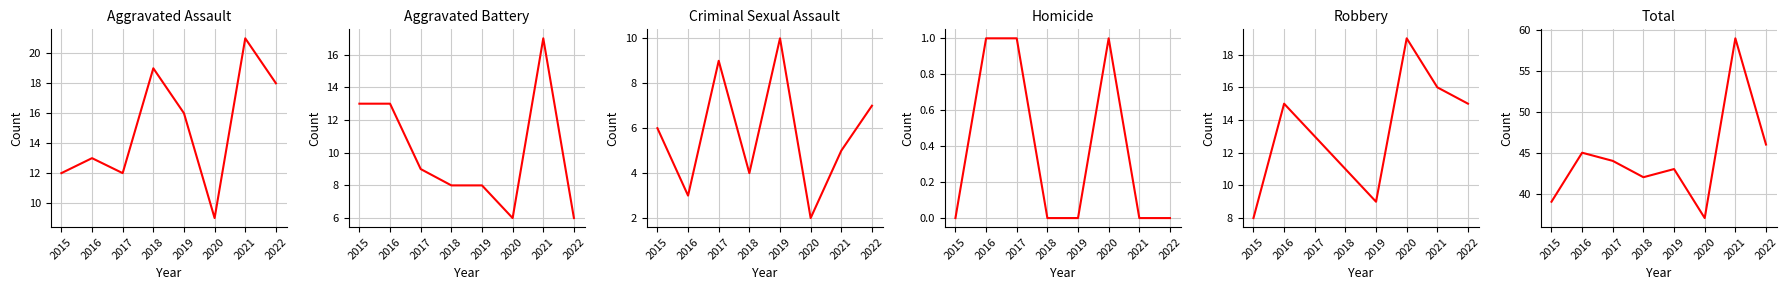

Reading left to right, what are all the values shown in this chart?

Aggravated Assault: 12	13	12	19	16	9	21	18
Aggravated Battery: 13	13	9	8	8	6	17	6
Criminal Sexual Assault: 6	3	9	4	10	2	5	7
Homicide: 0	1	1	0	0	1	0	0
Robbery: 8	15	13	11	9	19	16	15
Total: 39	45	44	42	43	37	59	46